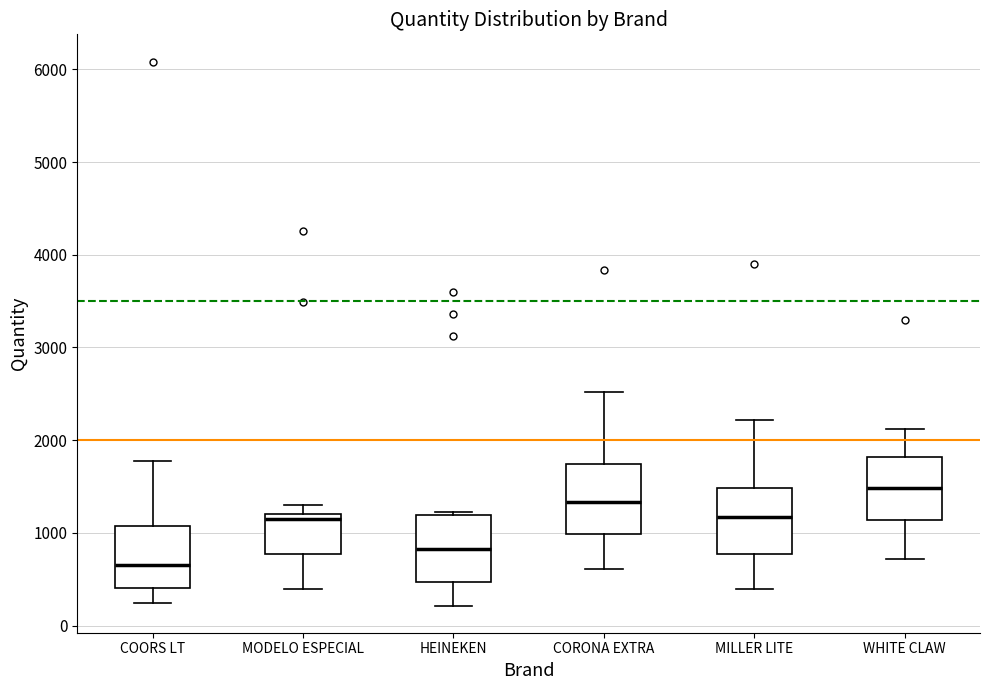

Which box has the lowest median line?

COORS LT